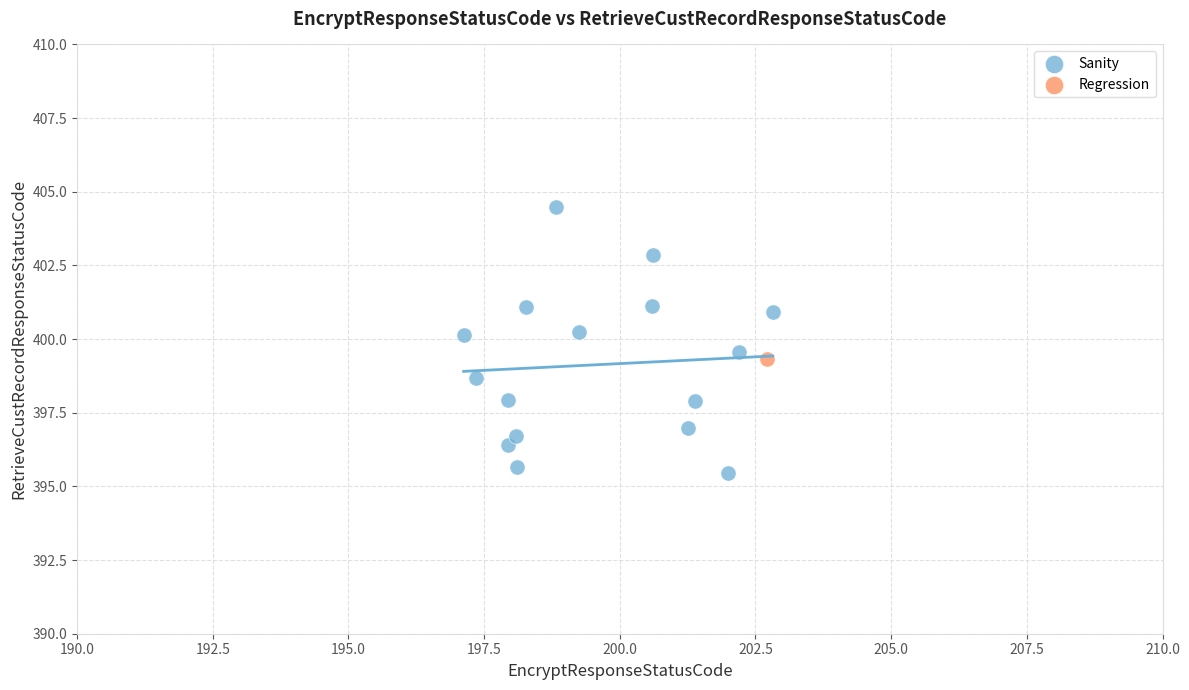

What are all the series names shown in the legend?

Sanity, Regression